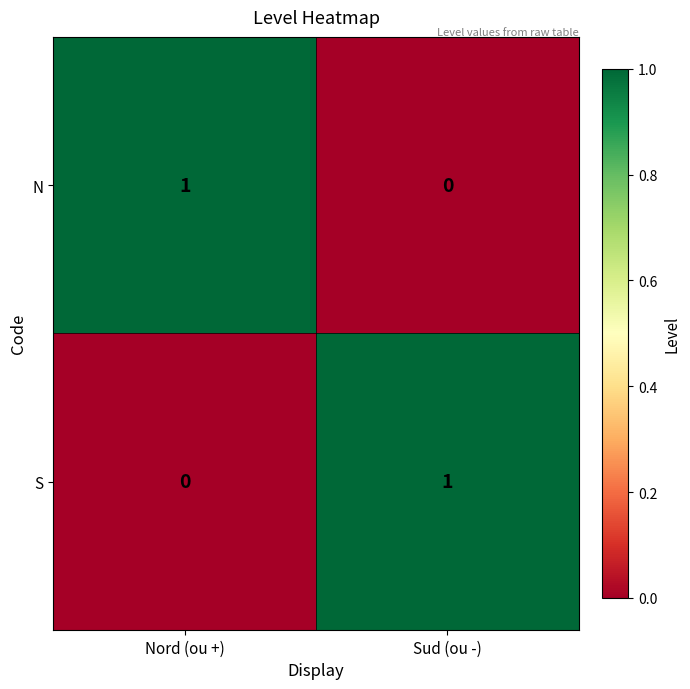

Rank the series at Nord (ou +) from lowest to highest value.

S, N